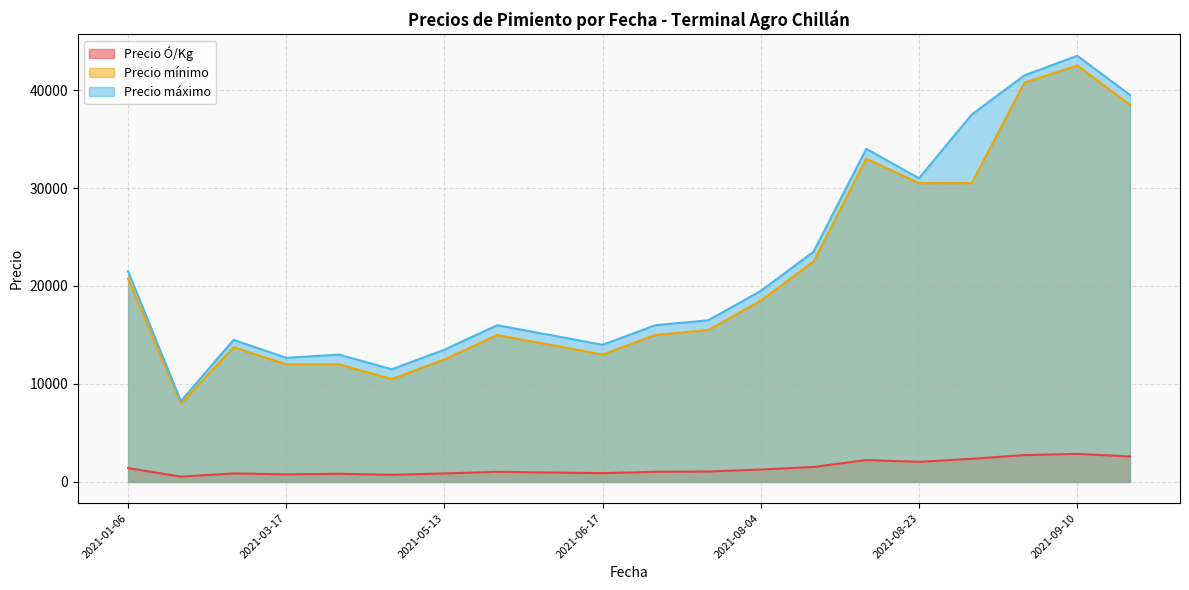

Which category has the lowest value across all series?

2021-01-28